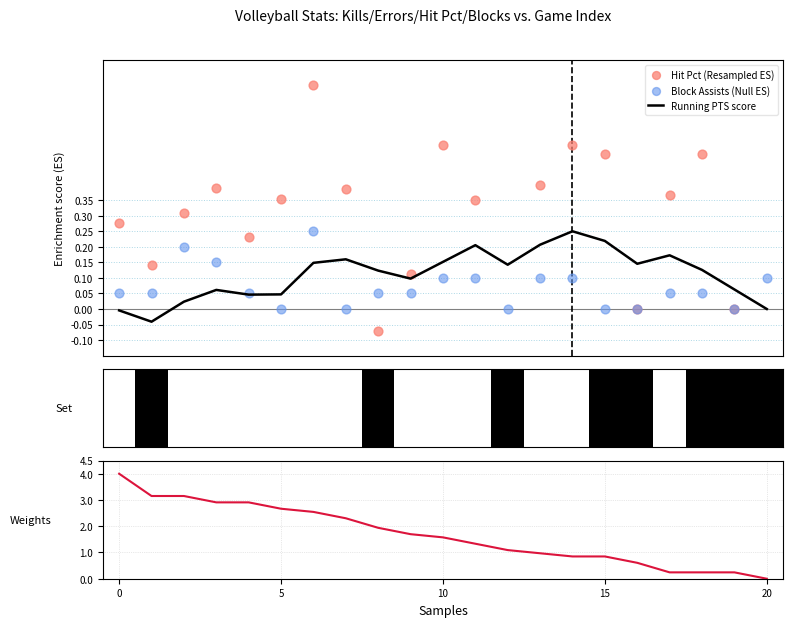

Is the value of Weights (PTS-based) at 10 greater than the value of Running PTS score at 20?

Yes